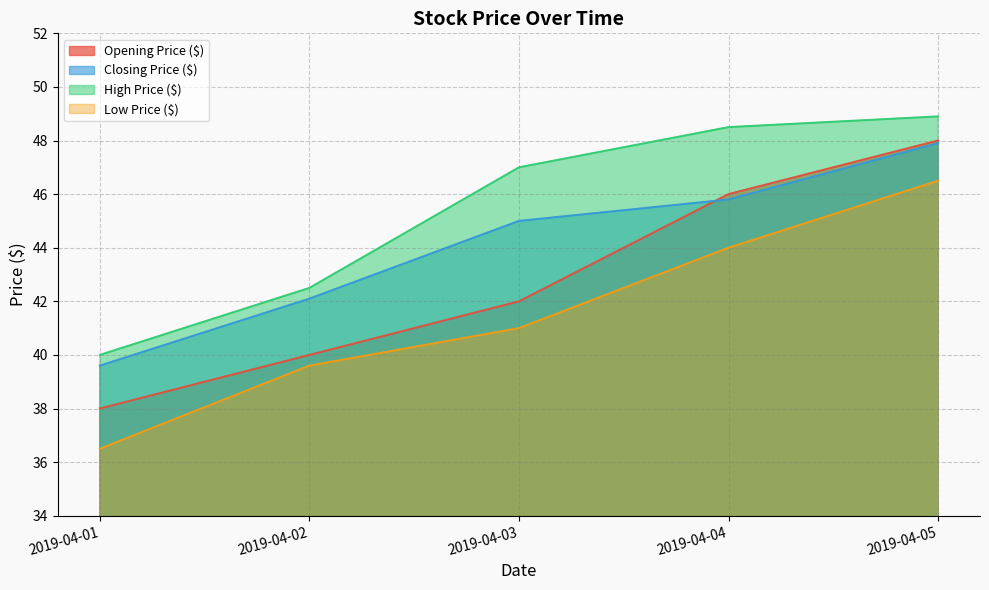

What is the spread (max minus min) of values at 2019-04-04?

4.5